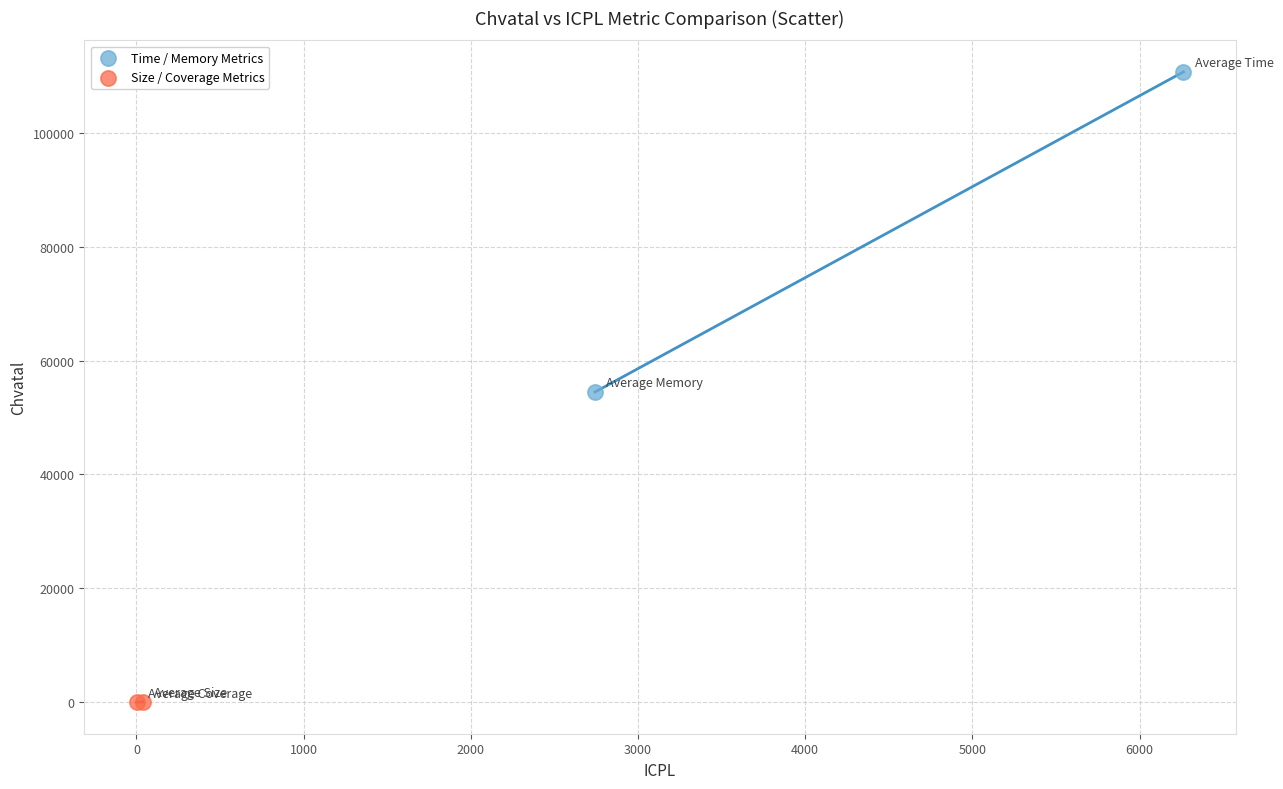

Which series reaches the maximum Y coordinate?

Time / Memory Metrics